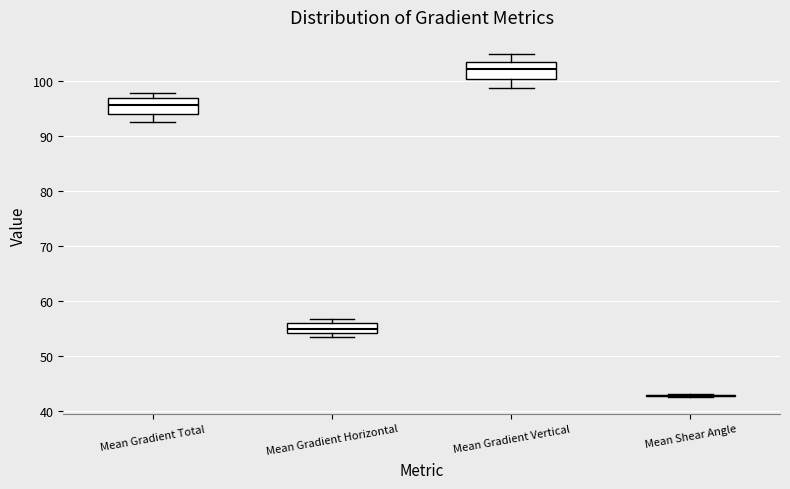

Where does the lower whisker of the box for Mean Gradient Total end on the y-axis? The values are not printed on the chart, so give them approximately, as read against the axis.

93